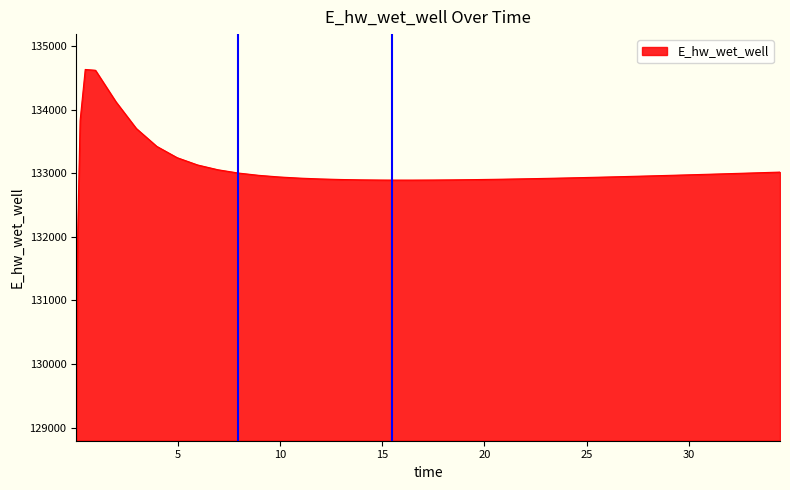

Does the chart display data point markers on the line(s)?

No